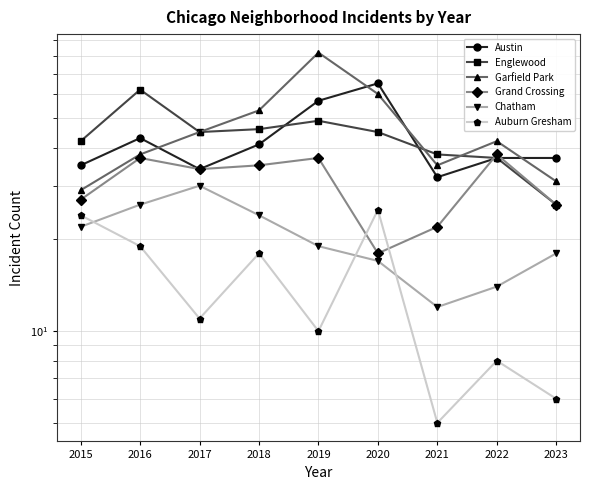

Is the value of Grand Crossing at 2015 greater than the value of Englewood at 2023?

Yes